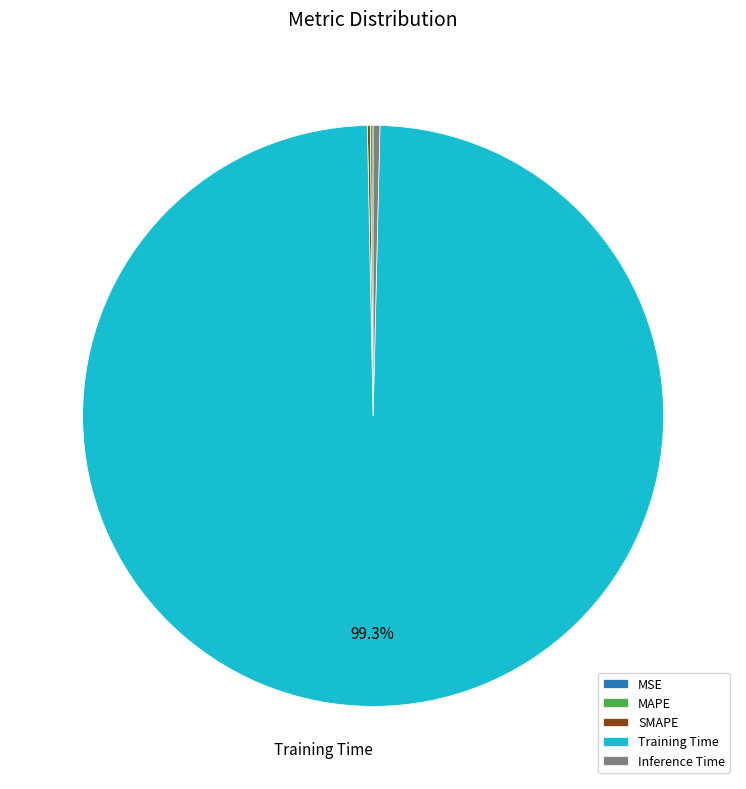

Does any single category account for the majority?

Yes